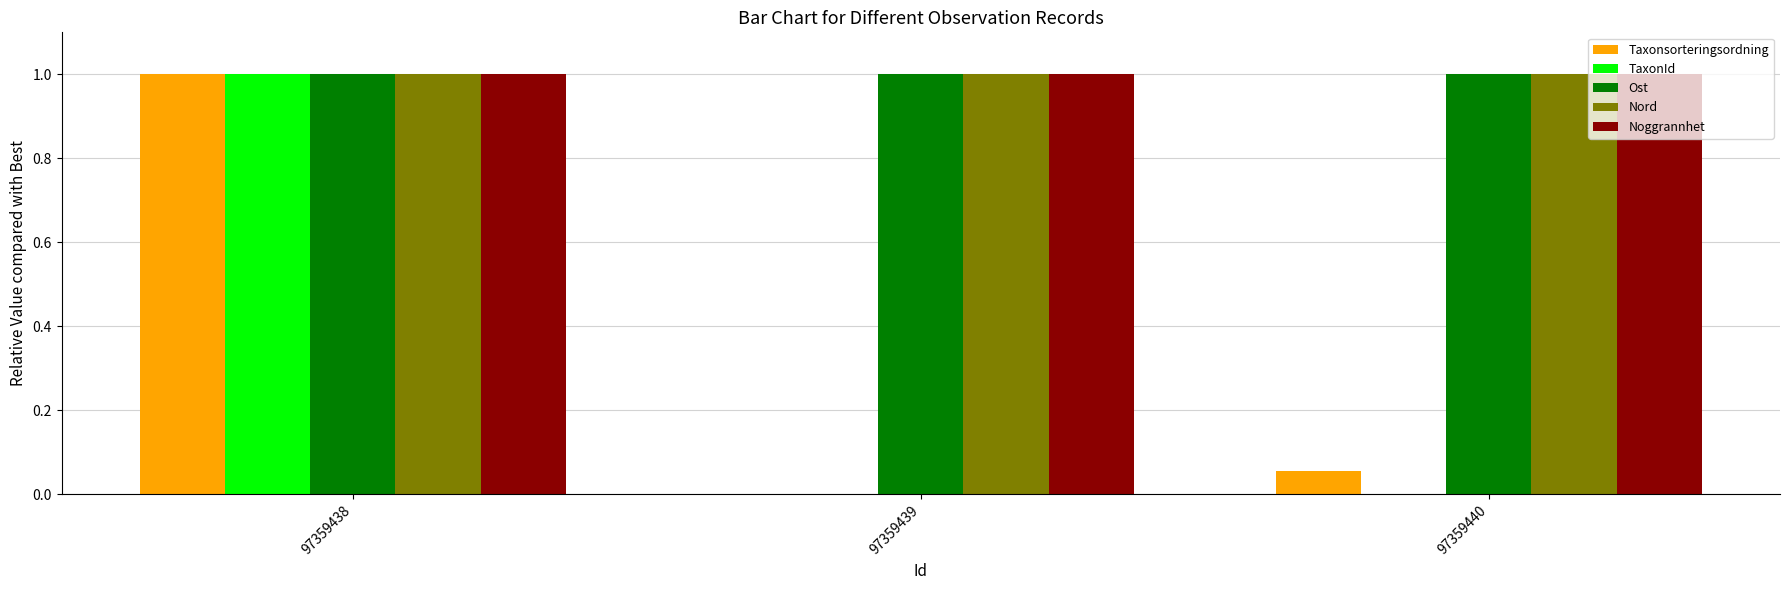

What is the sum of all Ost values?

3.0